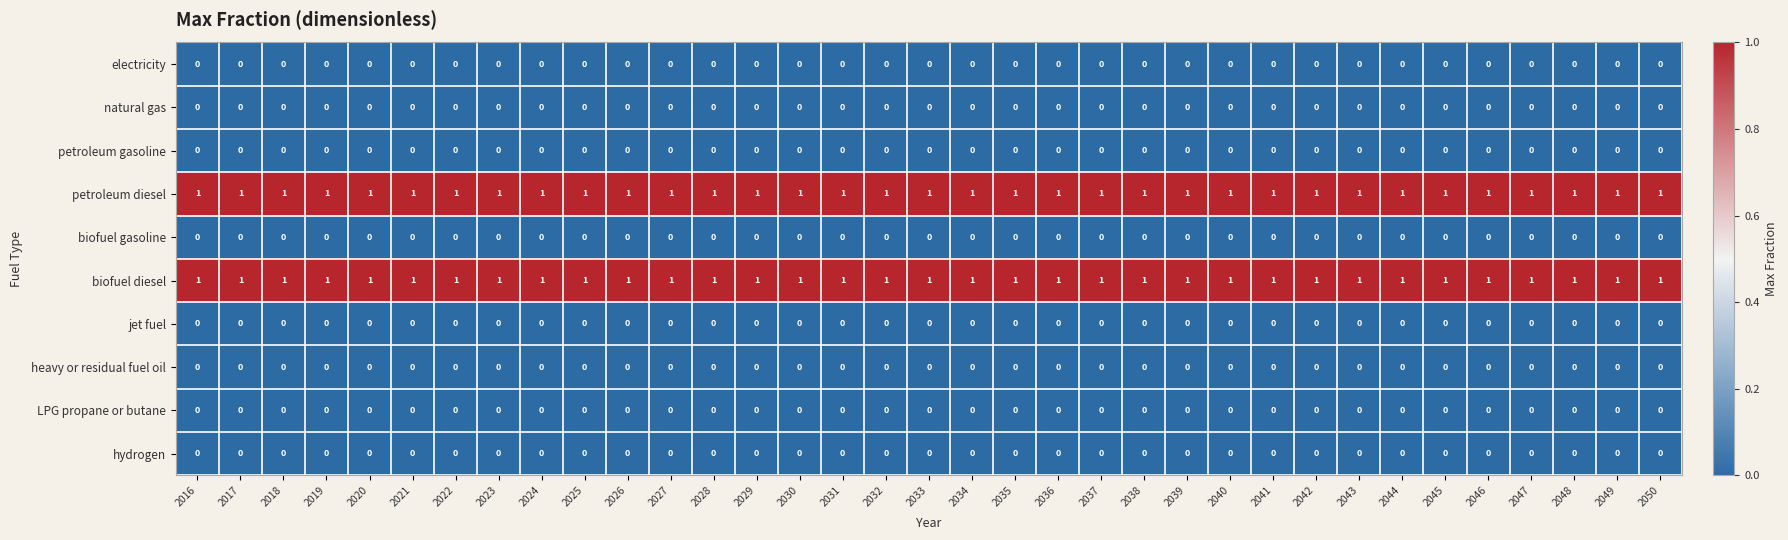

True or false: LPG propane or butane has a value of 0 at 2019.

True